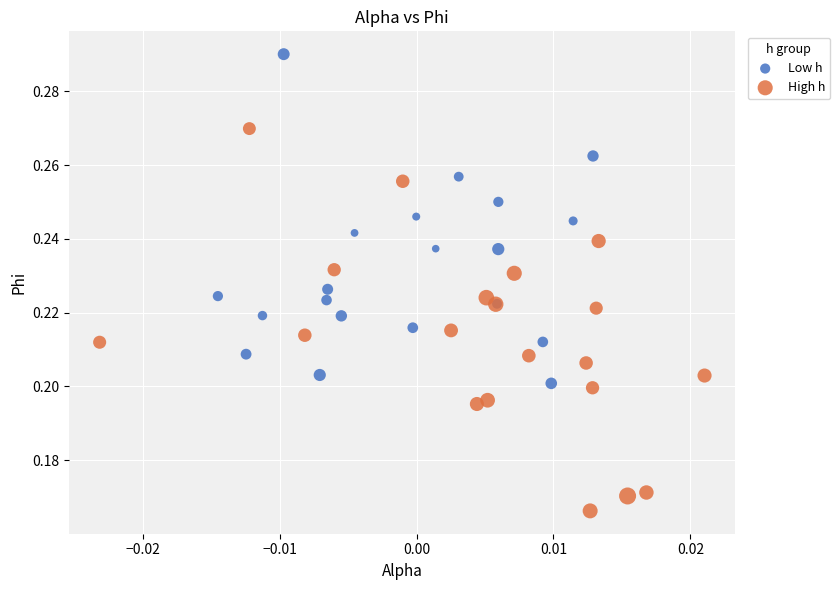

Which series contains the highest Y value?

Low h